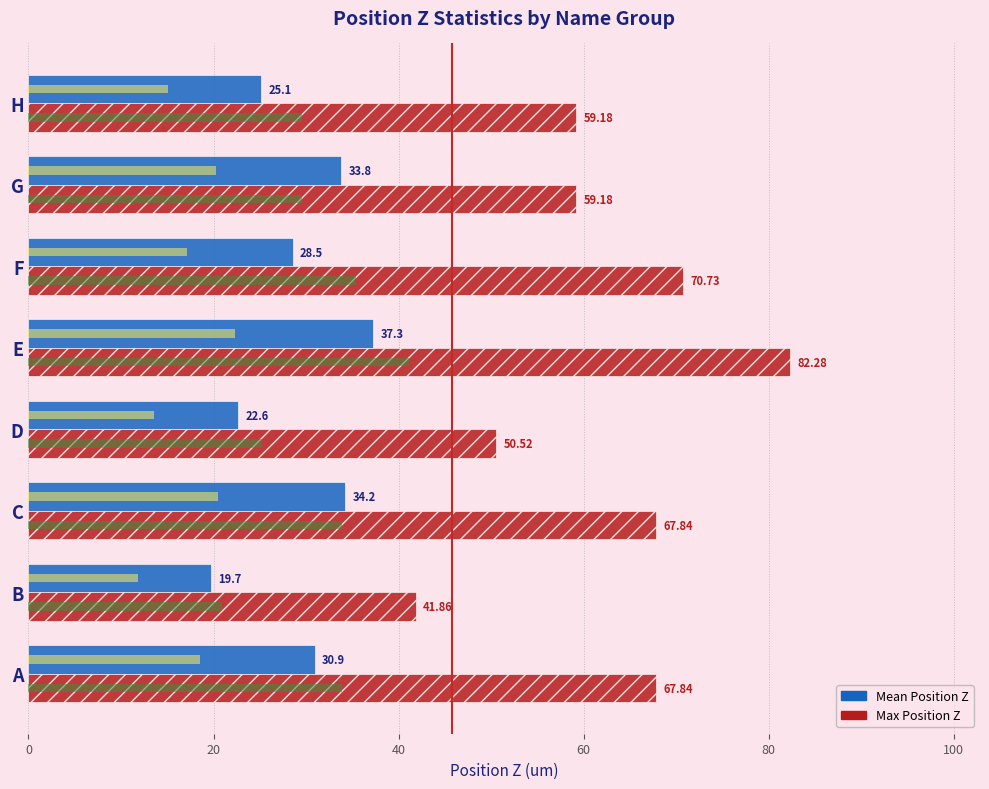

What is the sum of all Max Position Z values?

499.4